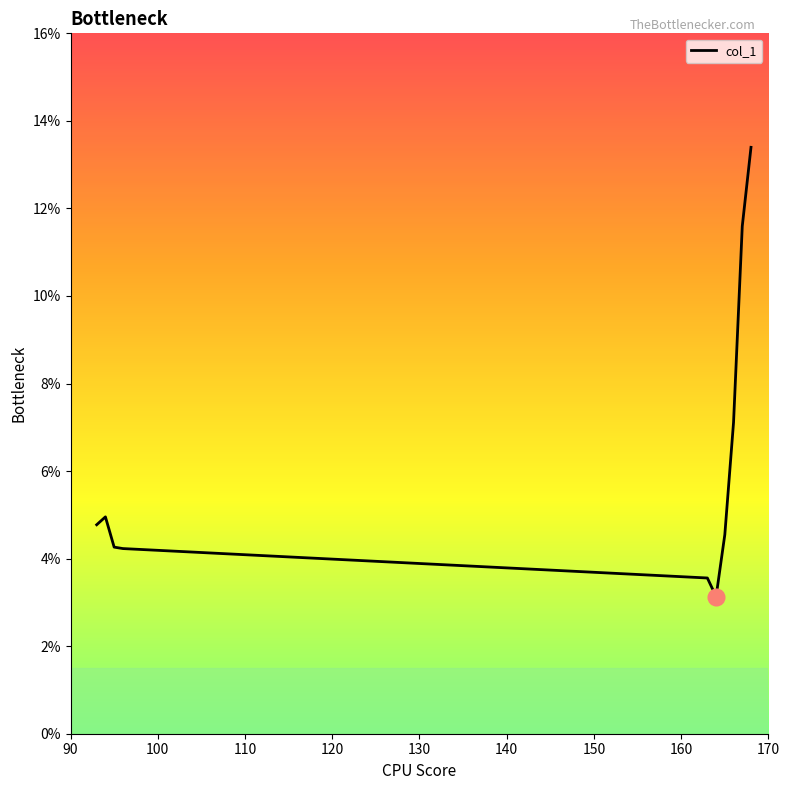

Is this an area chart (filled region under the line)?

No